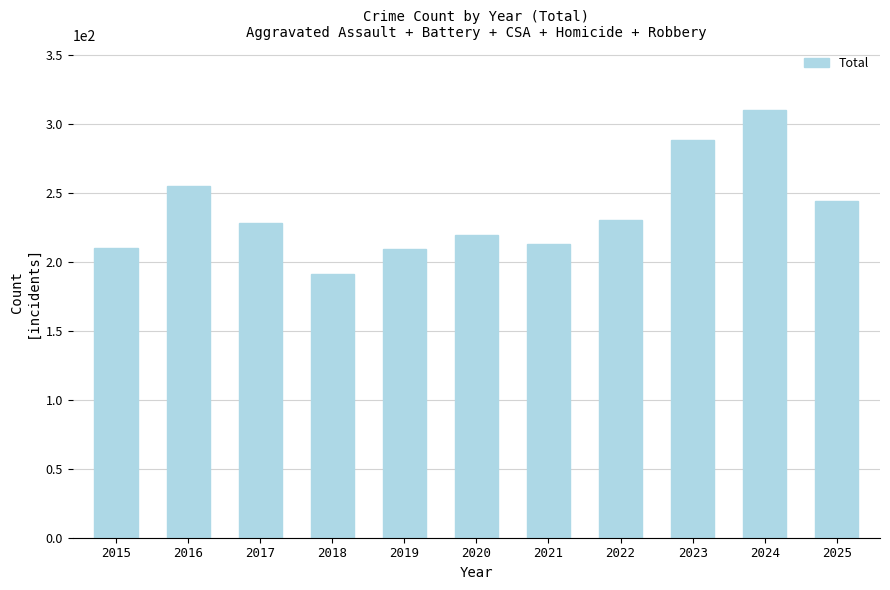

How many values are below 228?

5